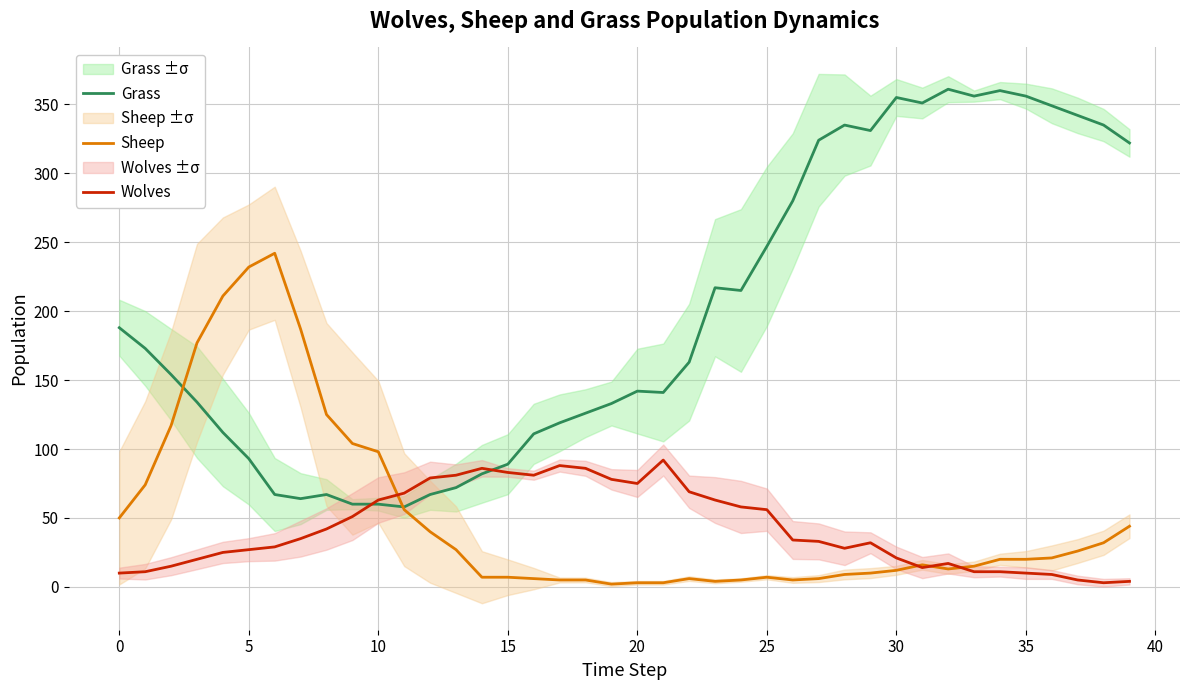

Between 16 and 21, which series saw the biggest shift?

Grass